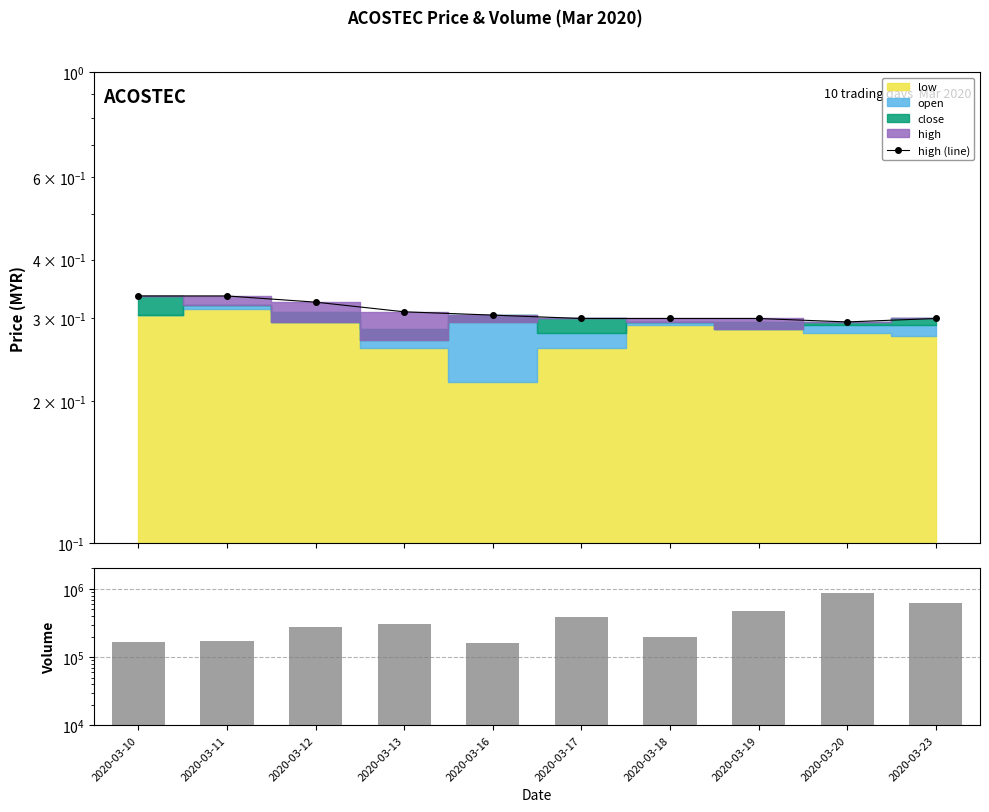

At which category is the sum across all series the highest?

2020-03-20